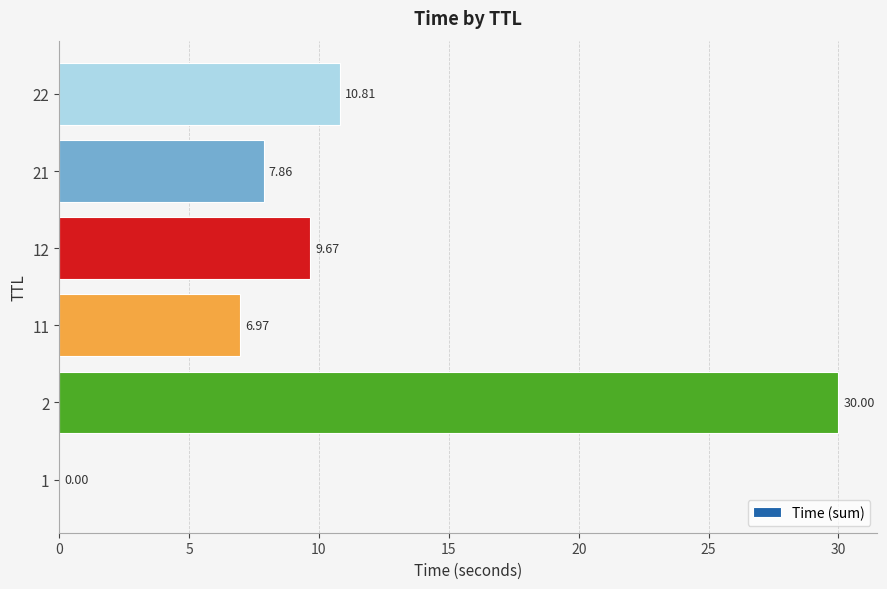

What is the average value?

10.9